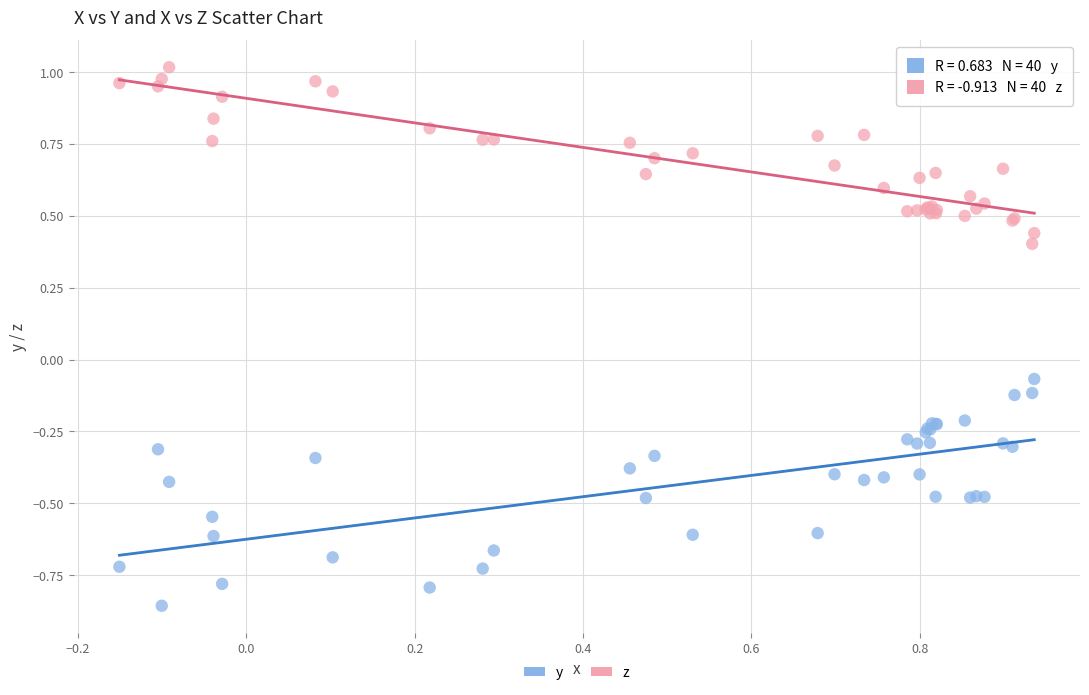

Which series has the widest spread of Y values?

y